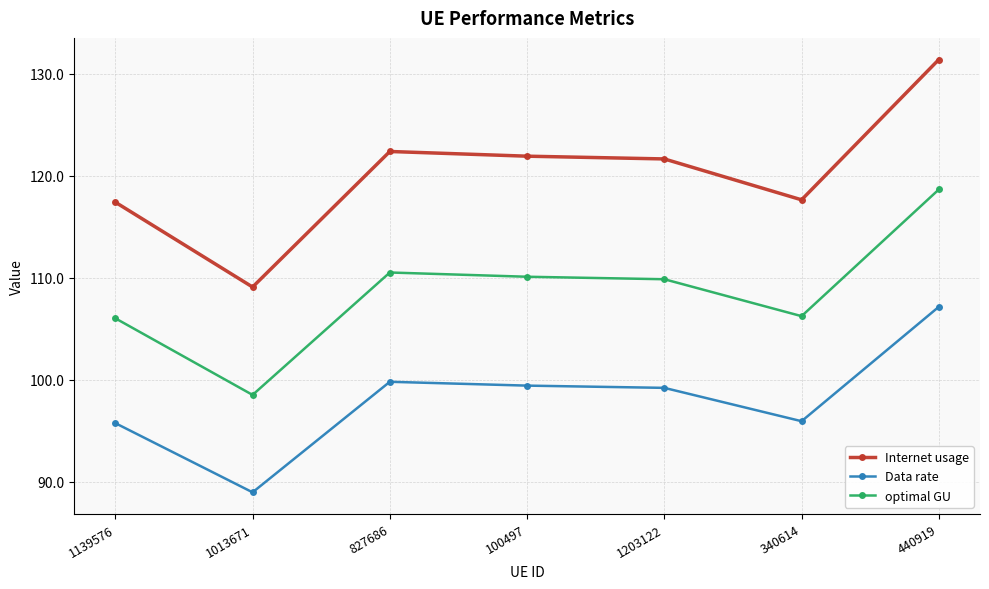

What is the spread (max minus min) of values at 1203122?

22.5